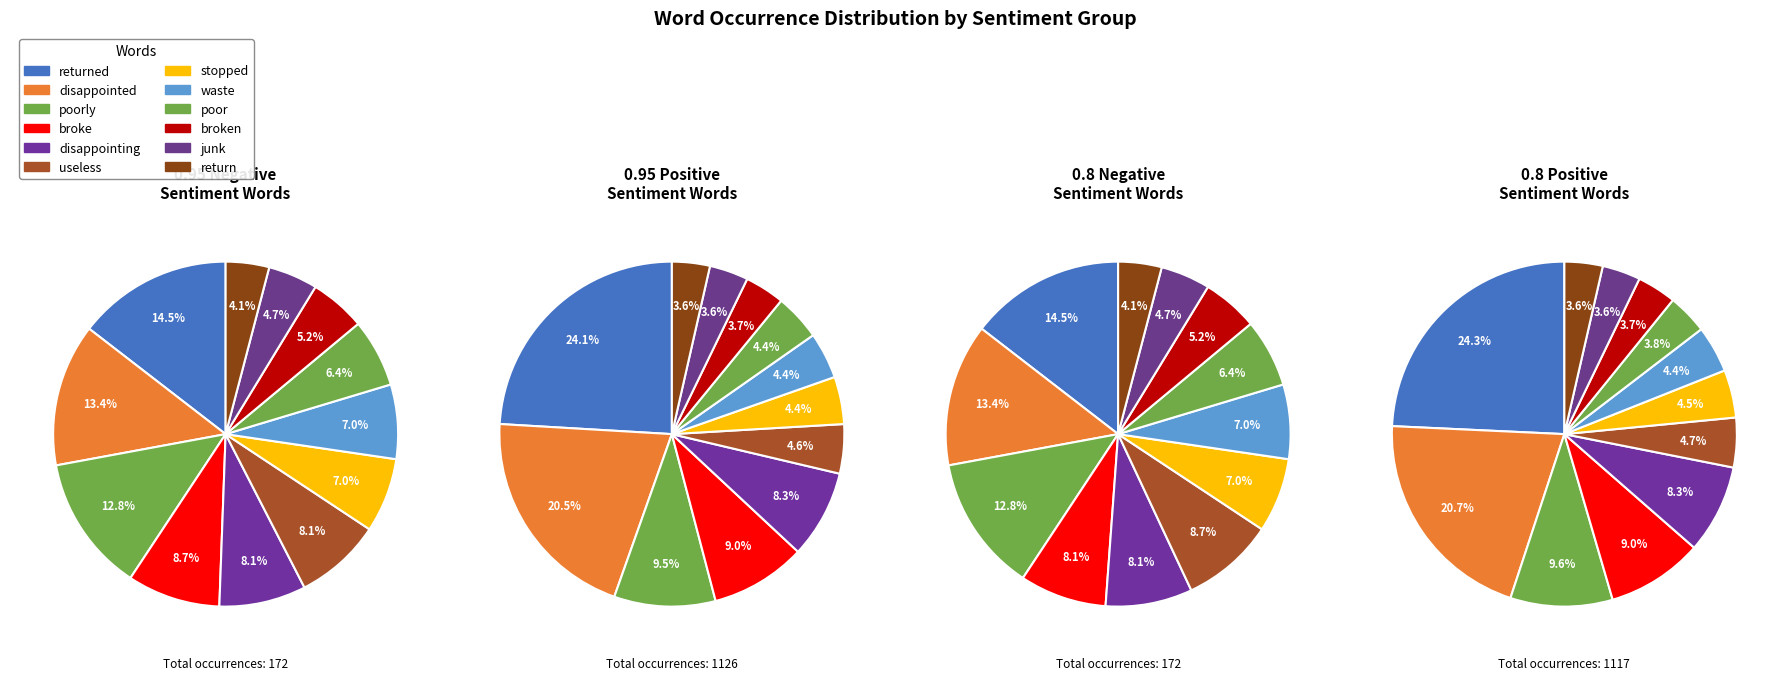

True or false: useless accounts for 16% of the total.

False